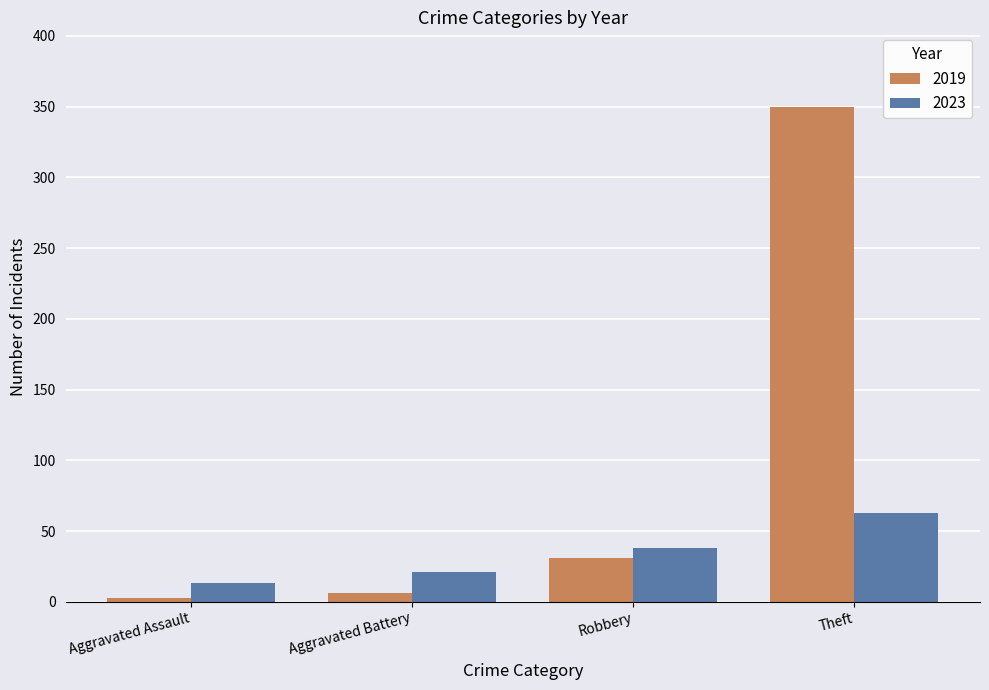

Reading left to right, list all the values displayed in this chart.

2019: Aggravated Assault=3	Aggravated Battery=6	Robbery=31	Theft=350
2023: Aggravated Assault=13	Aggravated Battery=21	Robbery=38	Theft=63